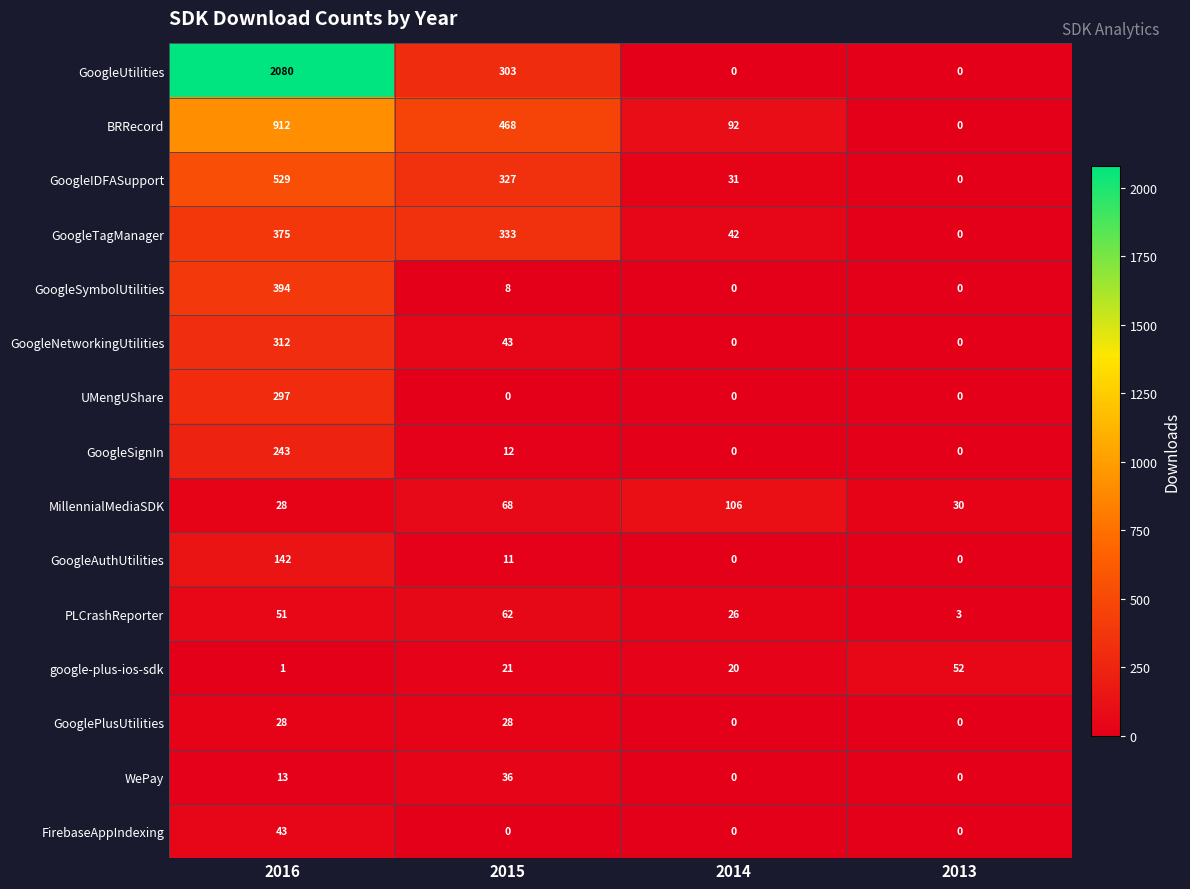

Rank the categories by GoogleTagManager value from lowest to highest.

2013, 2014, 2015, 2016